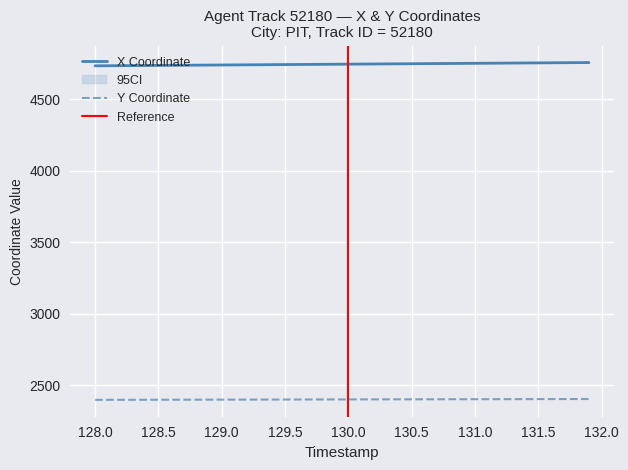

Is the value of Y at 128.8 greater than the value of X at 131.7?

No